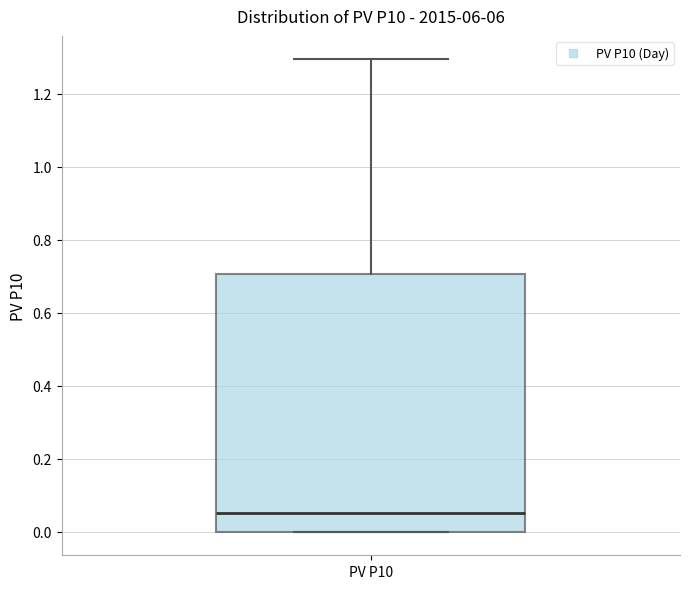

Transcribe this box plot: give where the median line is, the range the box spans, and where the two whiskers end, as read against the y-axis. The values are not printed on the chart, so give them approximately, as read against the axis.

median 0.06, box 0.00 to 0.70, whiskers 0.00 to 1.30